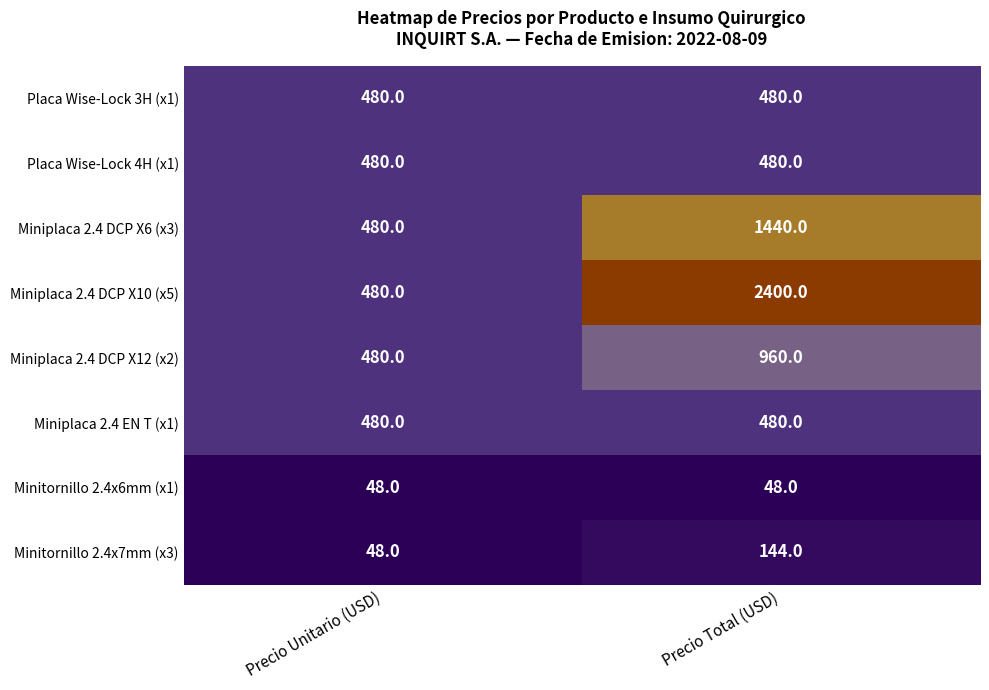

What is the difference between the Miniplaca 2.4 DCP X10 (x5) values at Precio Total (USD) and Precio Unitario (USD)?

1920